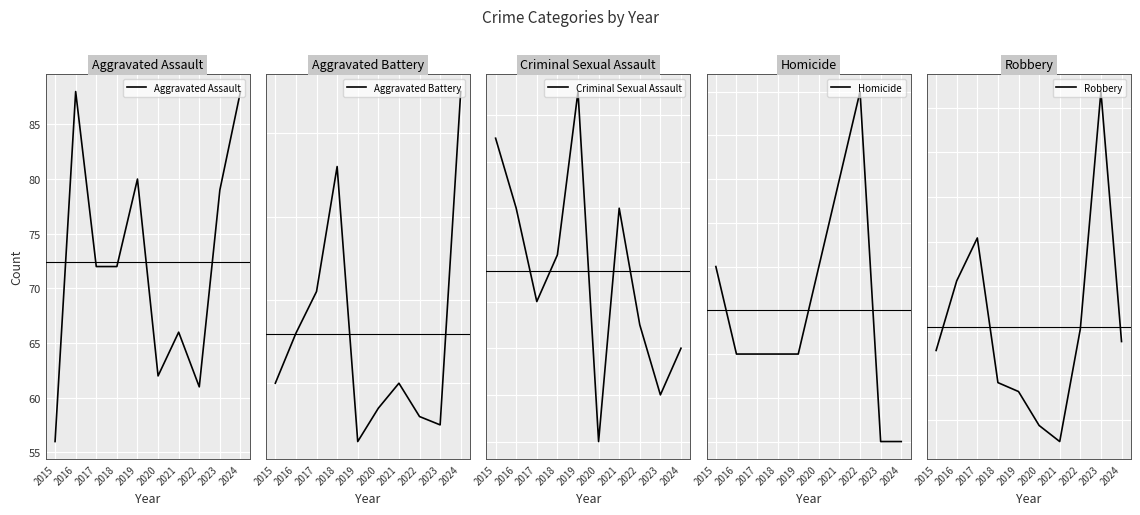

What are all the series names shown in the legend?

Aggravated Assault, Aggravated Battery, Criminal Sexual Assault, Homicide, Robbery